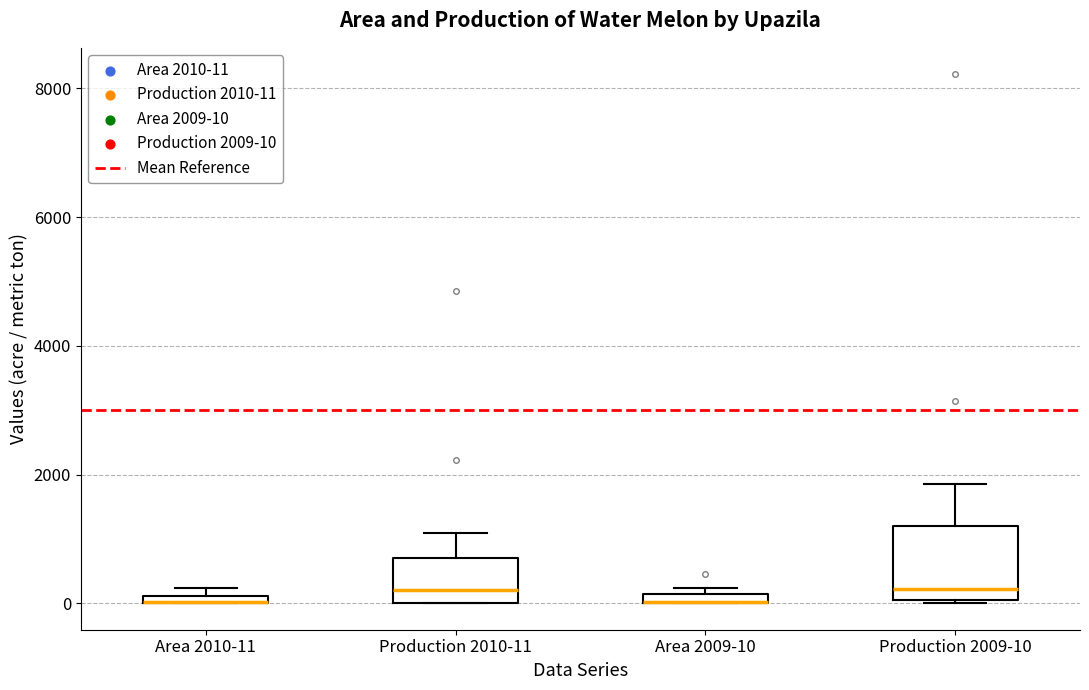

Comparing the boxes themselves (not the whiskers), which one is the tallest?

Production 2009-10